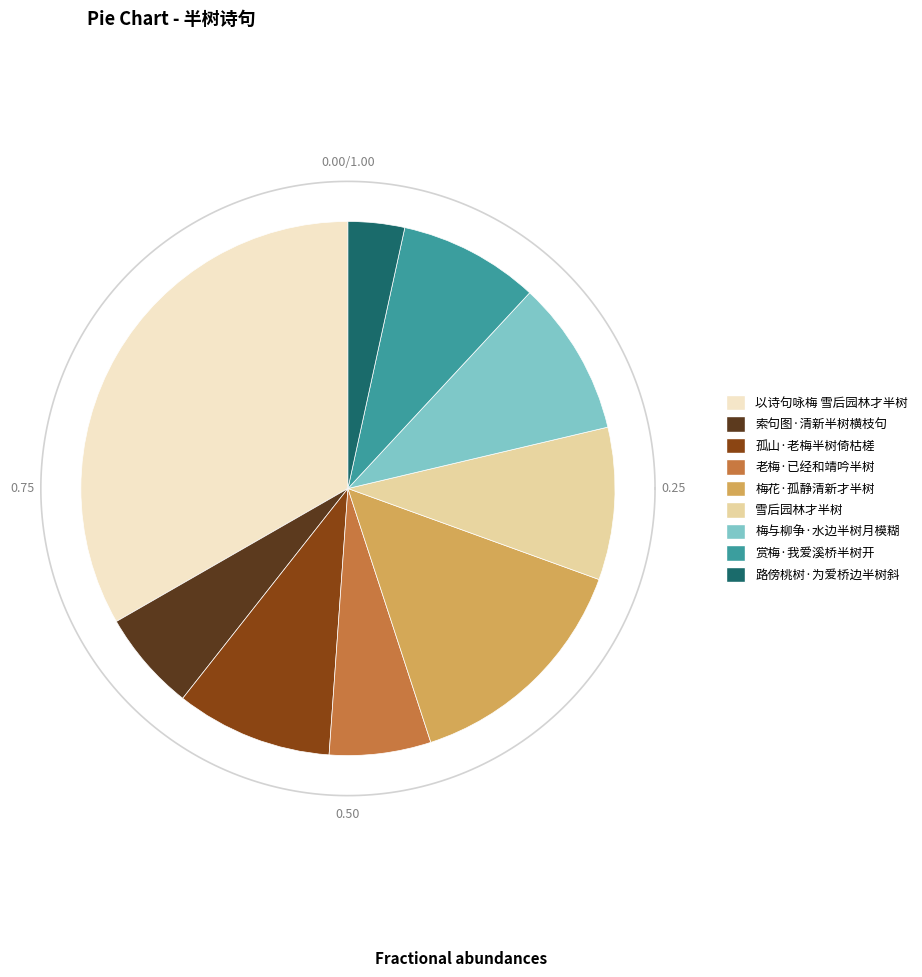

Is it true that 路傍桃树·为爱桥边半树斜 is 3% of the pie?

True